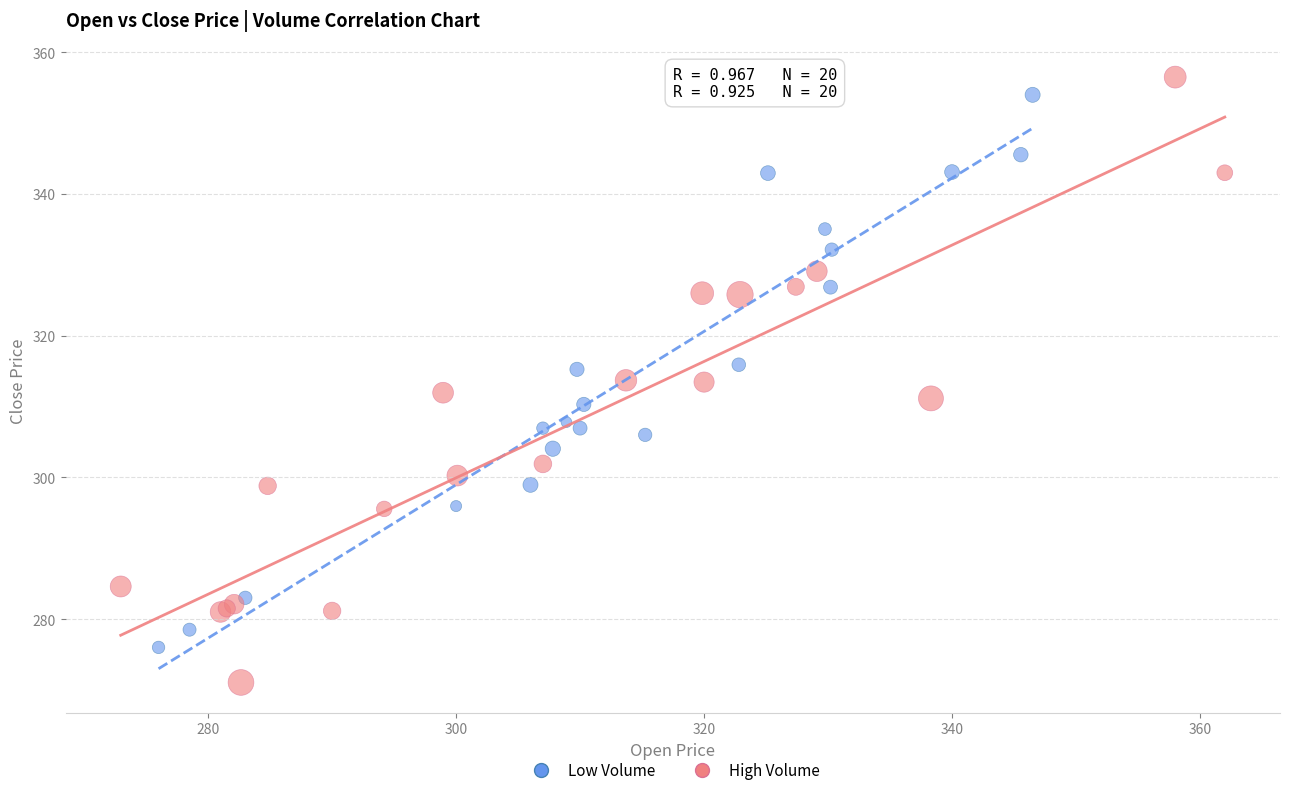

Which series reaches the minimum Y coordinate?

High Volume